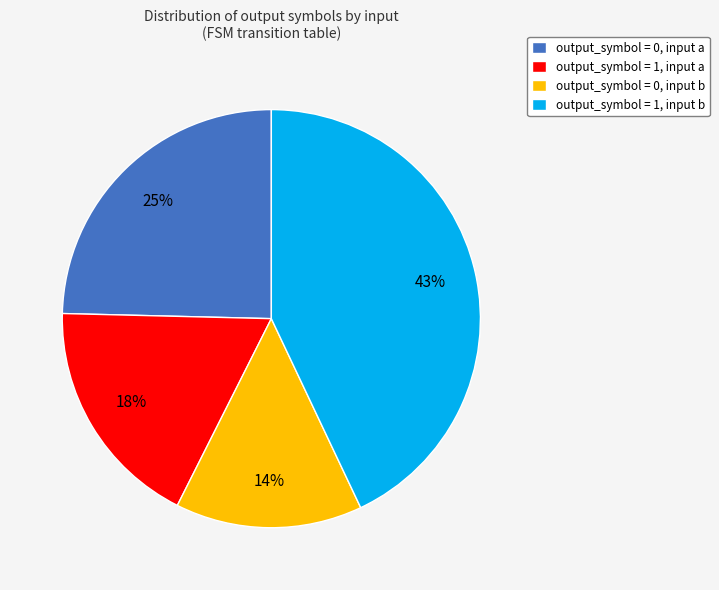

The output_symbol = 1, input b slice represents 43% of the pie. True or false?

True